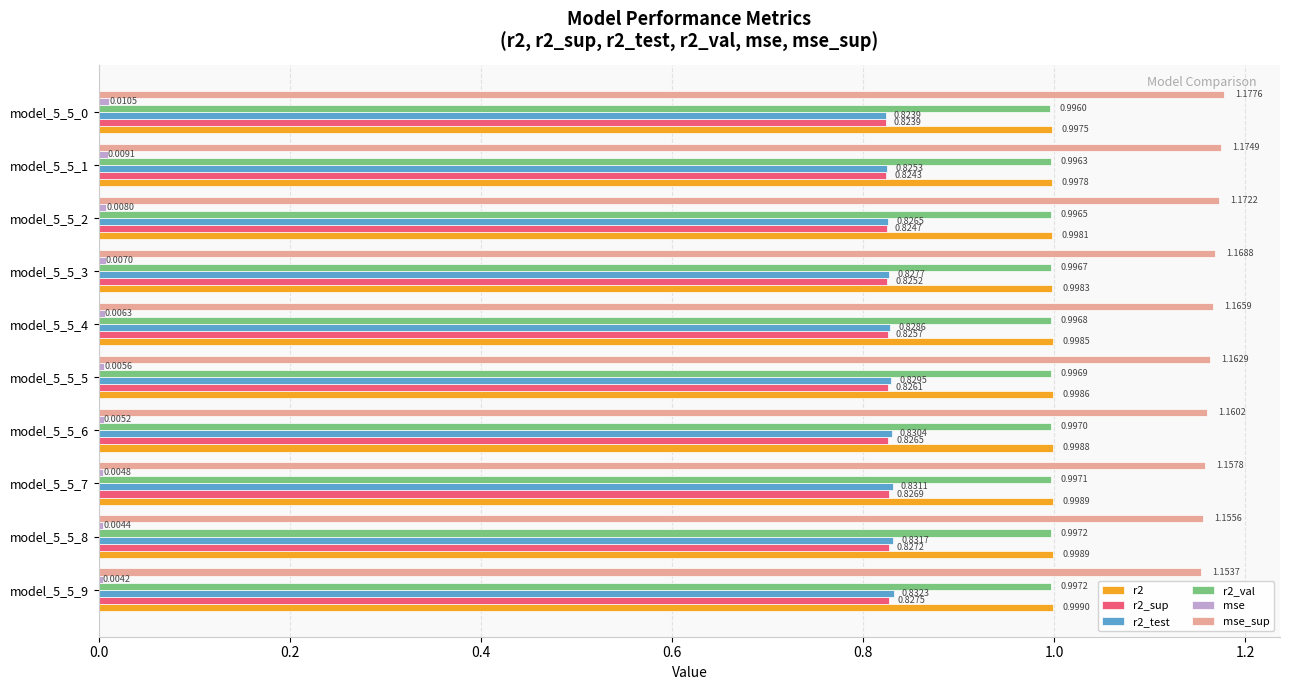

What is the sum of all r2_sup values?

8.3